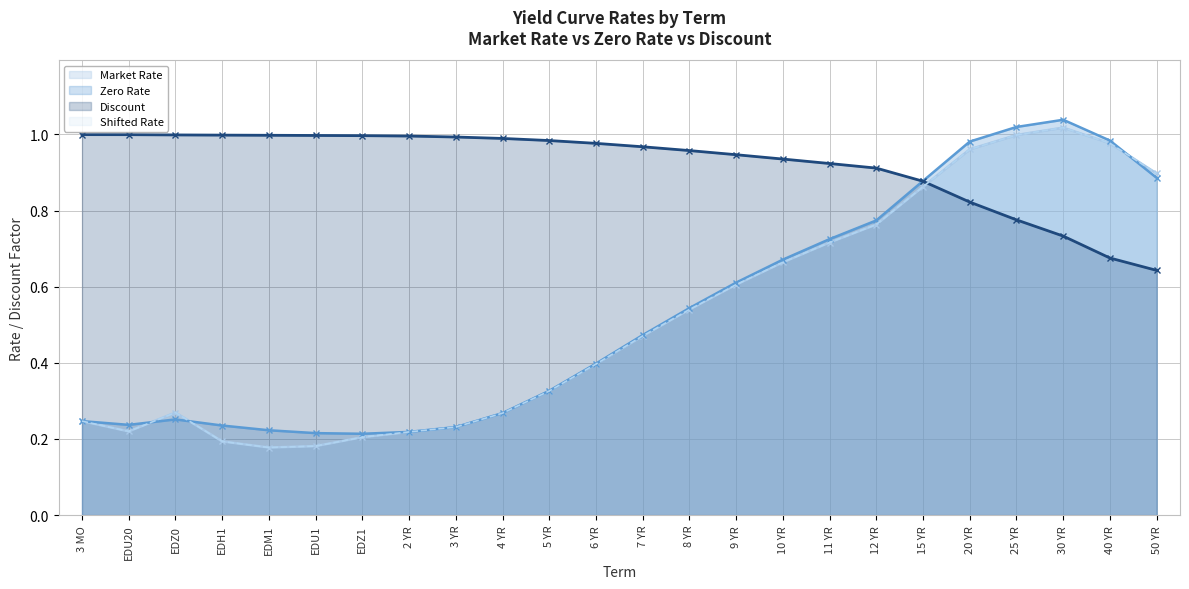

What is the smallest value displayed?

0.2